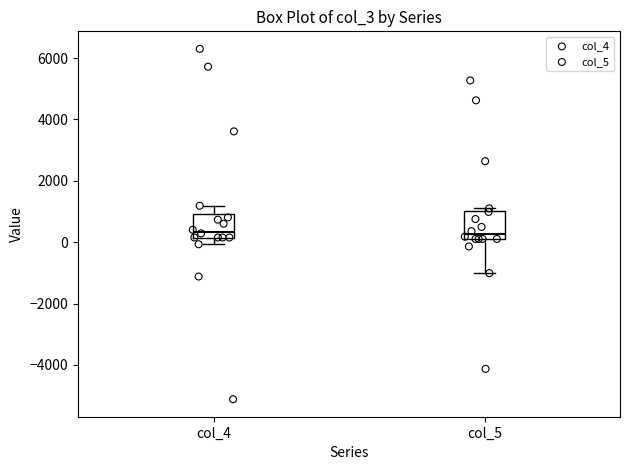

Where is the lower edge of the box for col_5 on the y-axis? The values are not printed on the chart, so give them approximately, as read against the axis.

200